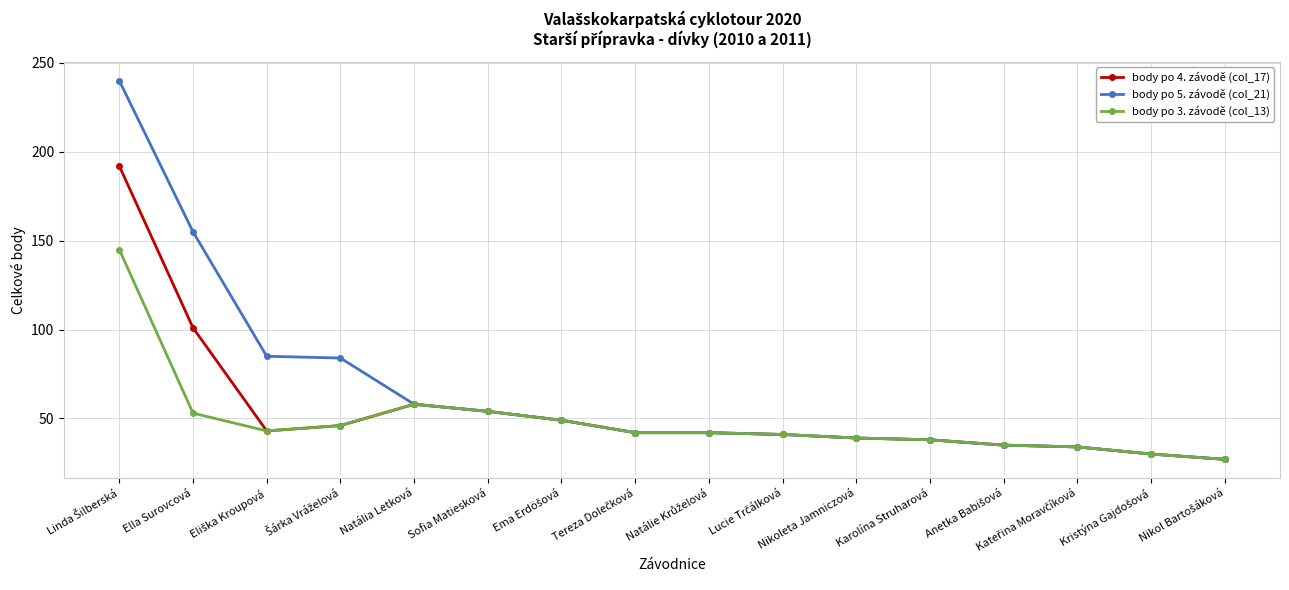

What is the maximum value for body po 4. závodě (col_17)?

192